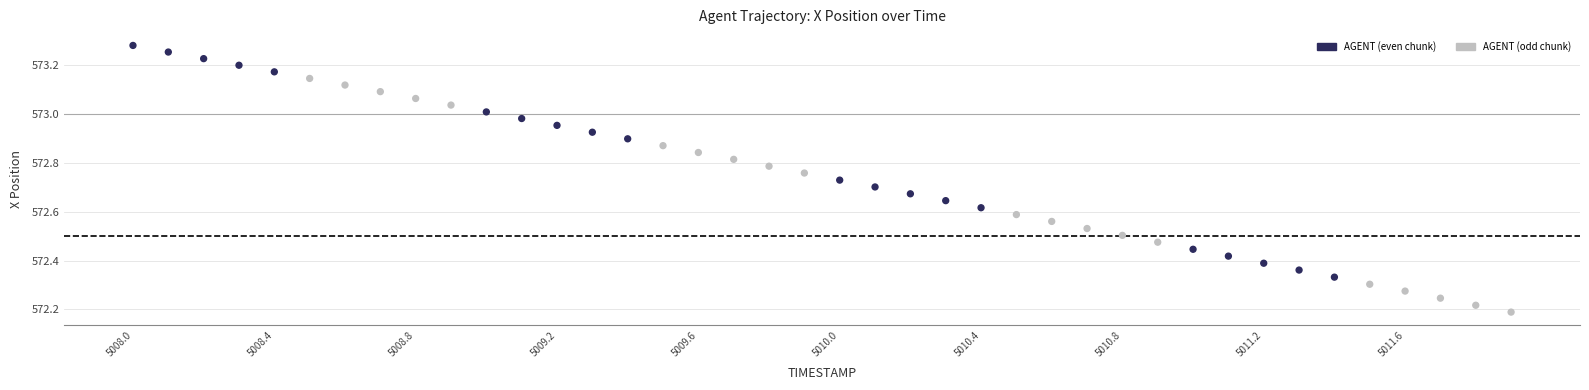

What is the range of X values (max minus min)?

3.9